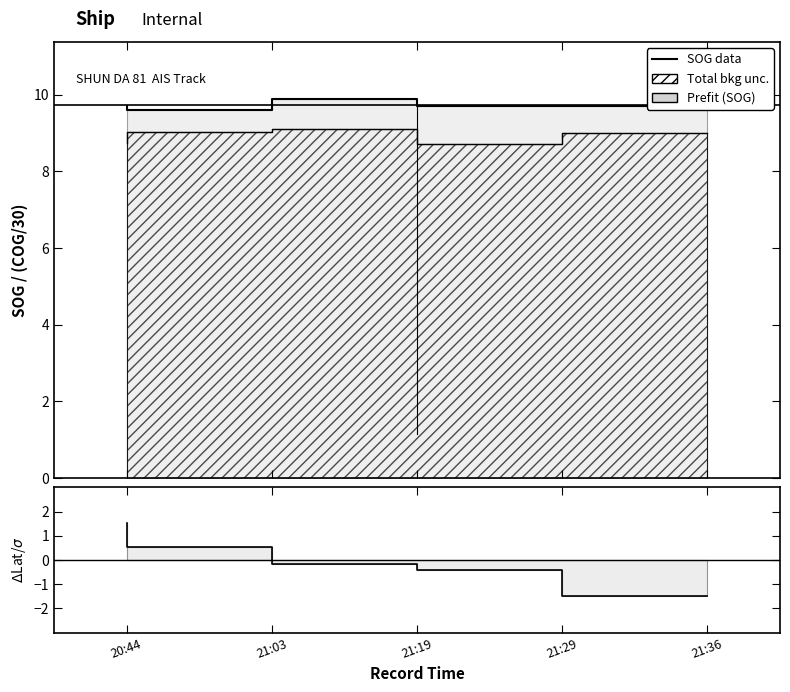

True or false: Latitude deviation and SOG data cross at least once.

False